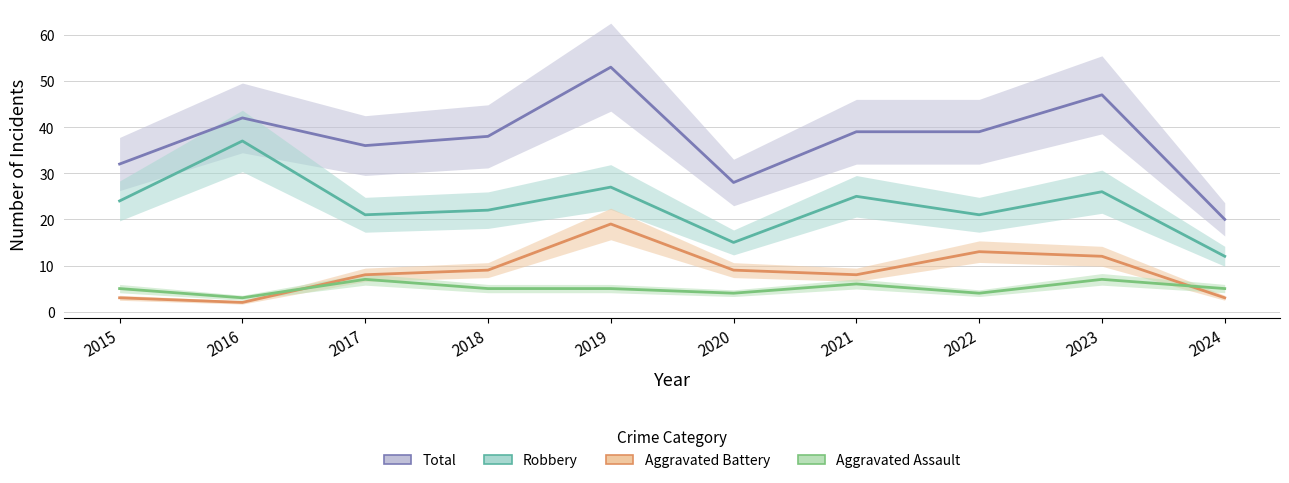

True or false: Aggravated Battery and Robbery cross at least once.

False